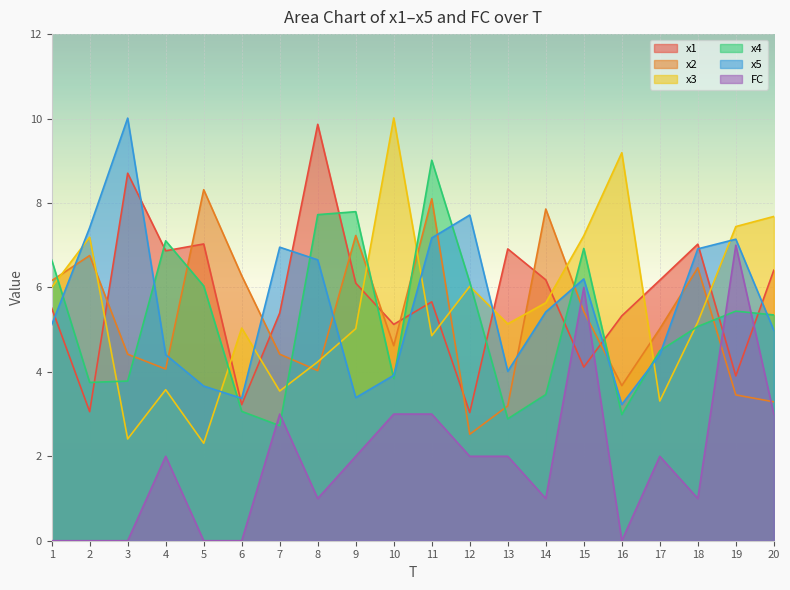

What is the highest value of the x2 series?

8.3